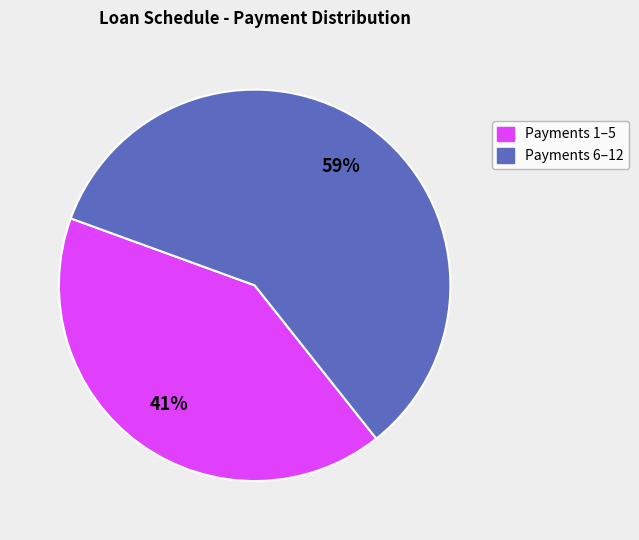

Is there a majority slice in this chart?

Yes